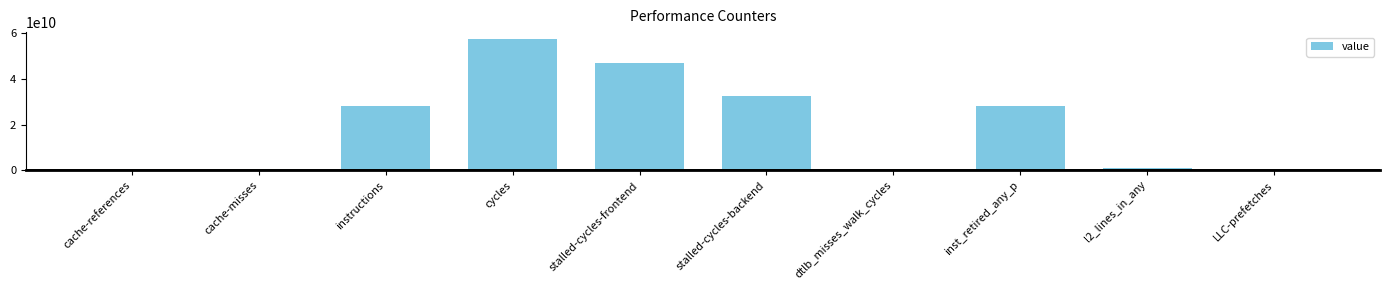

Which label corresponds to the largest value in the chart?

cycles